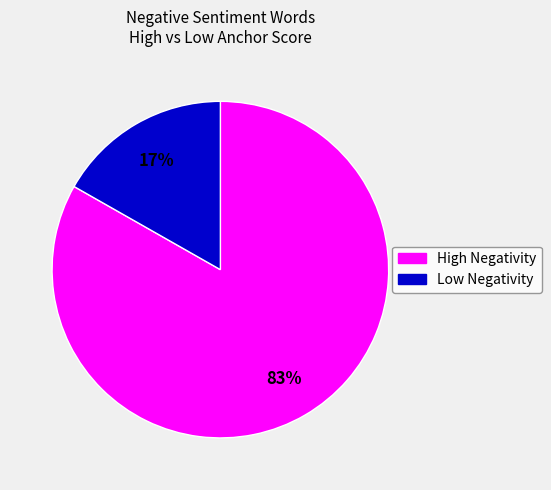

How many slices are in this pie chart?

2